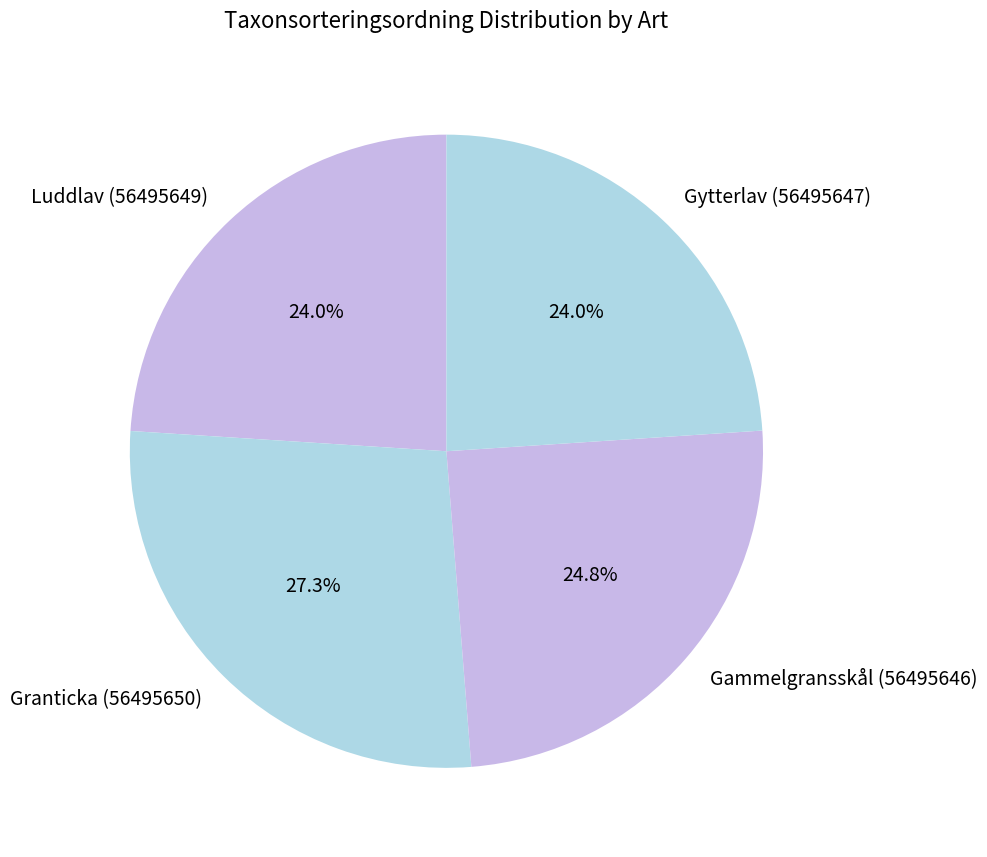

How many slices are in this pie chart?

4